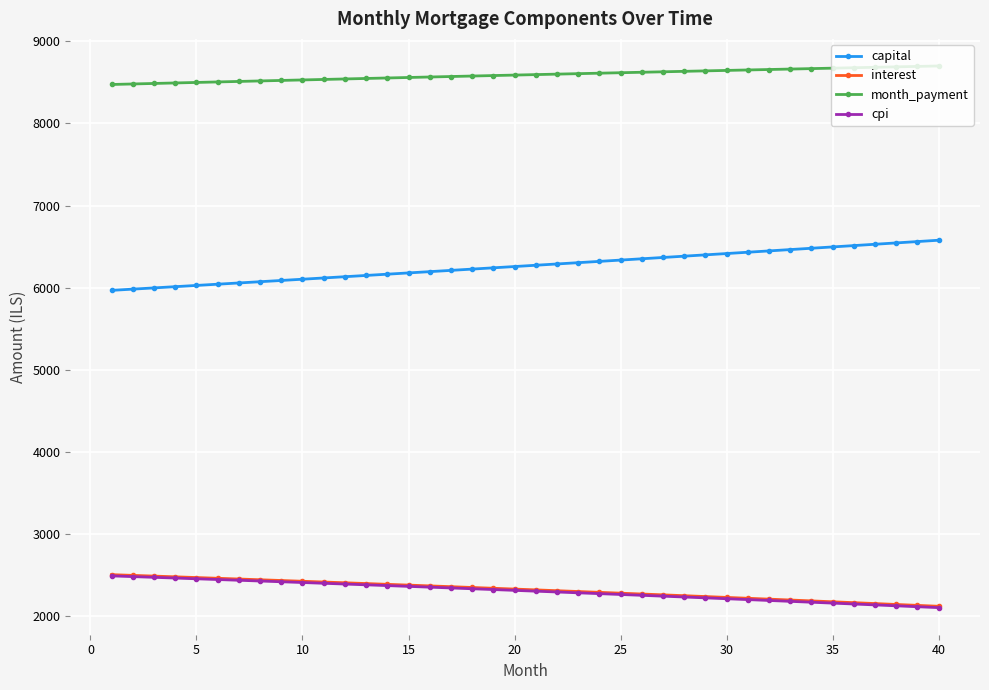

How many lines are shown in the chart?

4